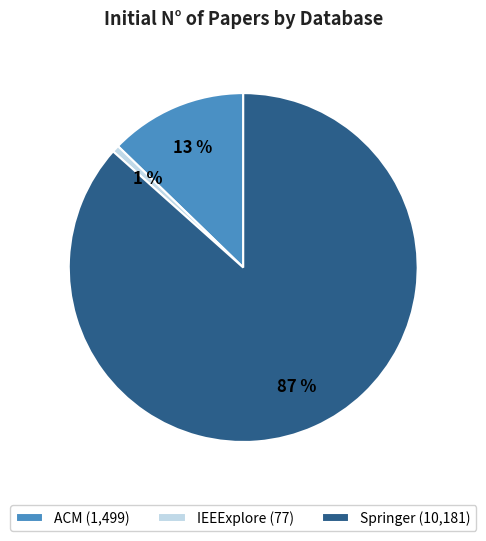

Do IEEExplore and ACM together represent more than half of the pie?

No